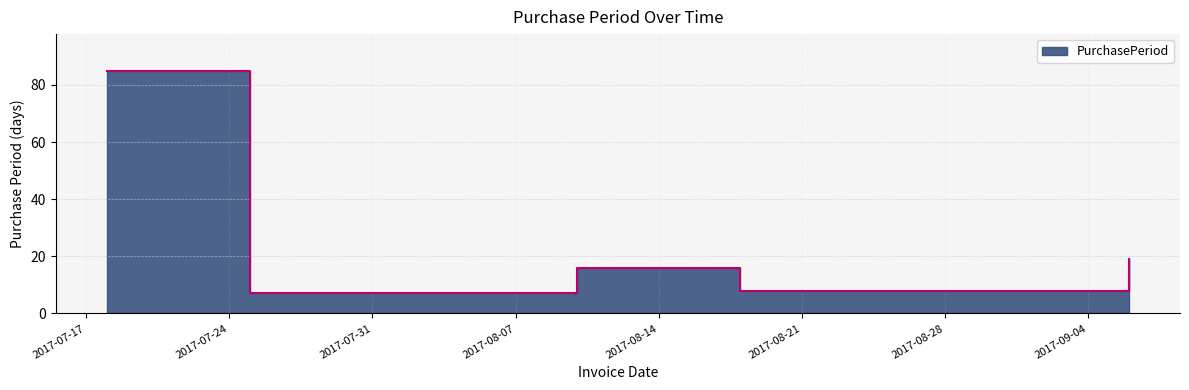

Is it true that the value at 2017-09-06 is 19?

True